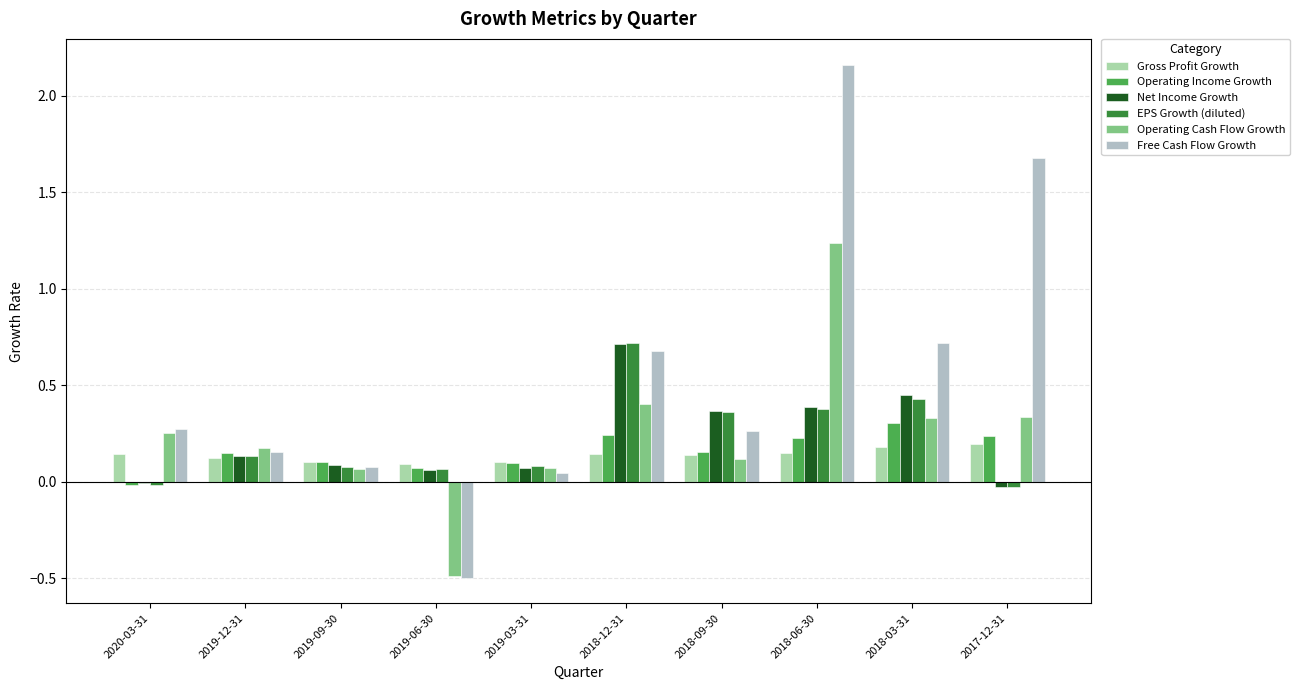

Read the Operating Income Growth value at 2019-09-30.

0.1